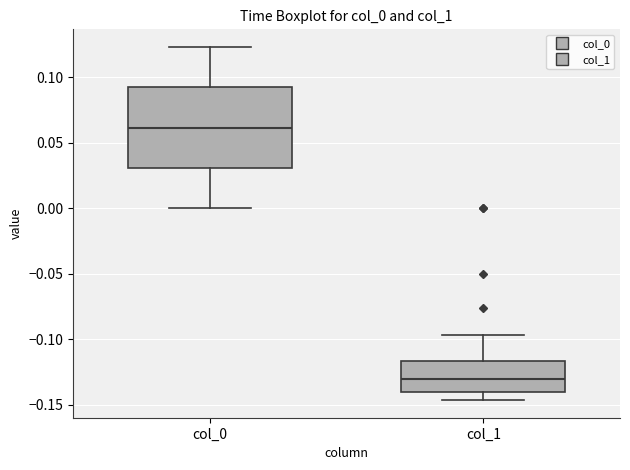

Which box's median line is the highest?

col_0